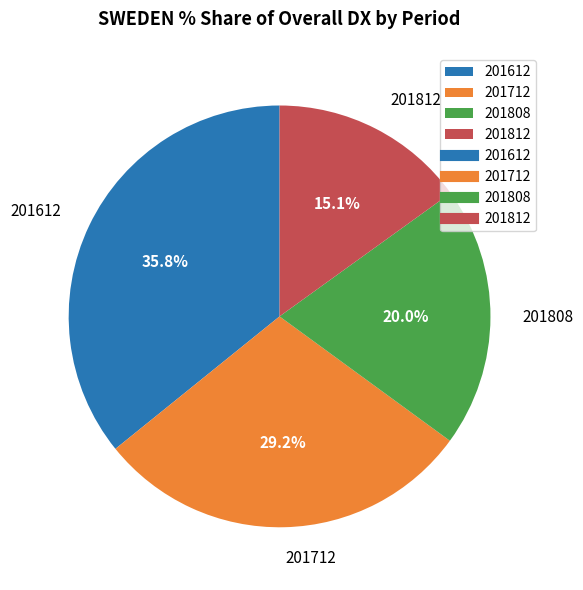

Rank the categories by value from highest to lowest.

201612, 201712, 201808, 201812